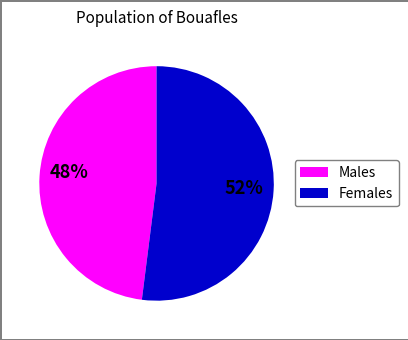

To the nearest percent, what is the difference between the largest and smallest slice percentages?

4%